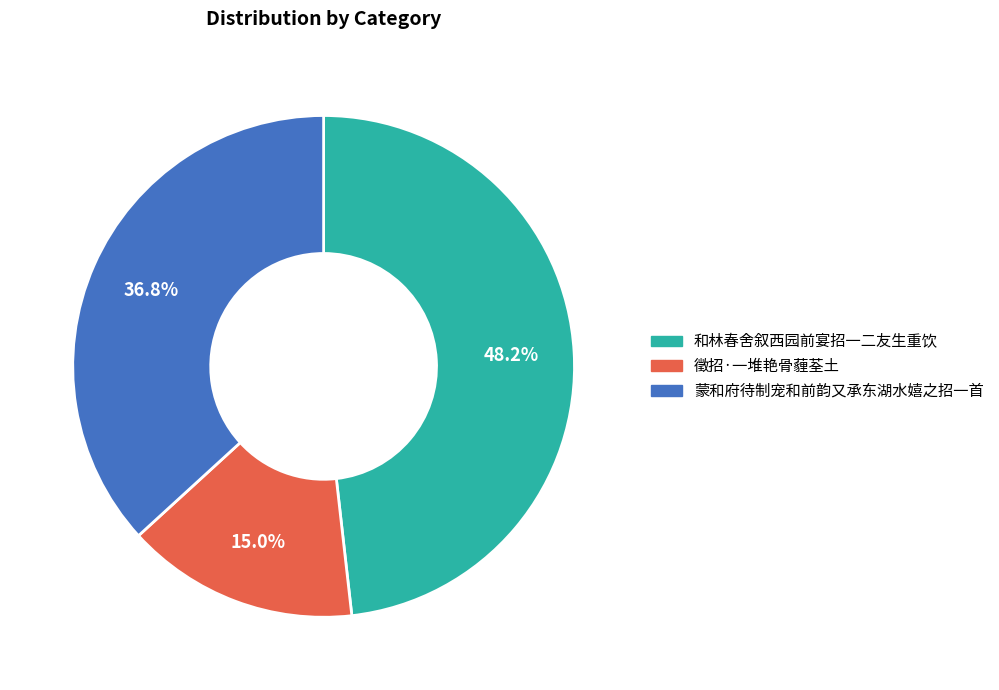

Which has a higher value, 徵招·一堆艳骨薶荃土 or 和林春舍叙西园前宴招一二友生重饮?

和林春舍叙西园前宴招一二友生重饮